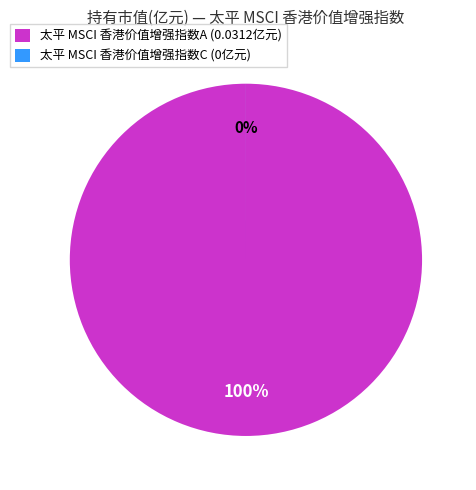

What is the smallest slice in the pie chart?

太平 MSCI 香港价值增强指数C